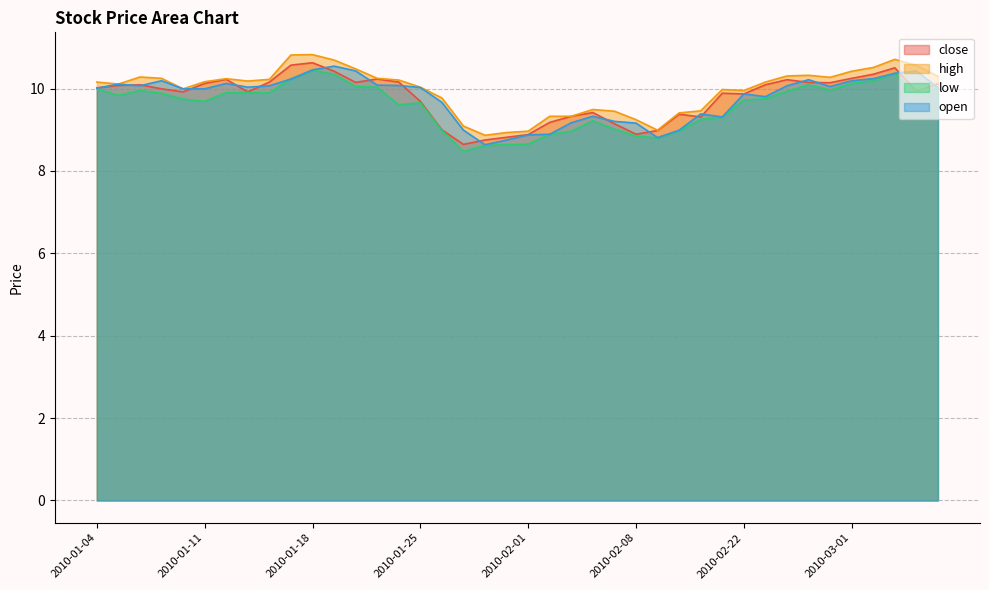

What are all the series names shown in the legend?

close, high, low, open